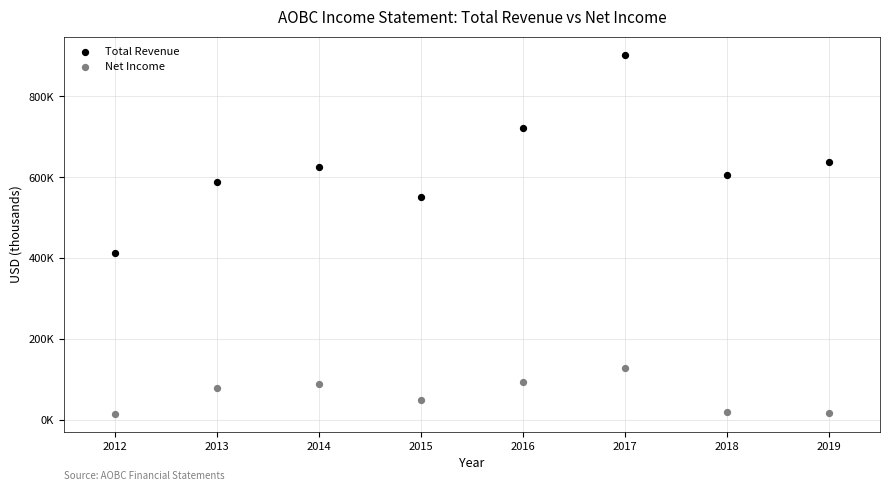

What are all the series names shown in the legend?

Total Revenue, Net Income